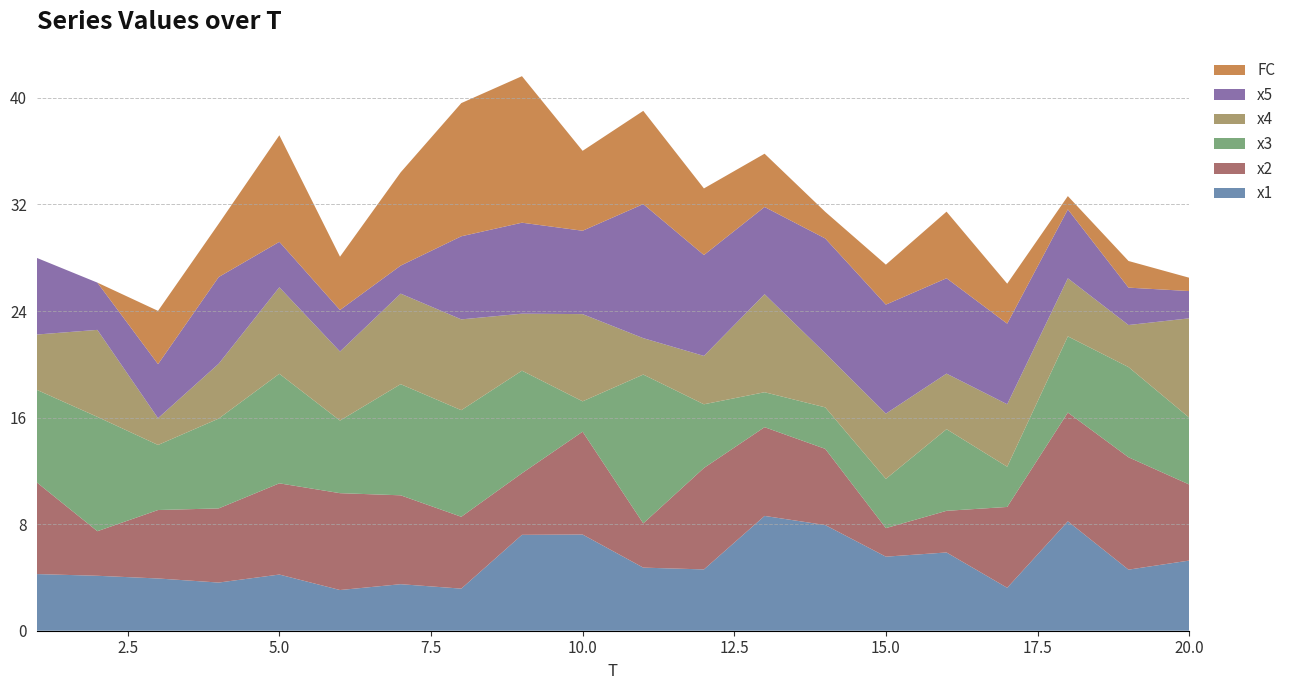

Reading left to right, transcribe all the data shown in this chart.

x1: 4.3	4.1	3.9	3.6	4.2	3.1	3.5	3.2	7.2	7.2	4.7	4.6	8.6	7.9	5.6	5.9	3.2	8.2	4.6	5.3
x2: 6.9	3.3	5.1	5.6	6.8	7.3	6.7	5.4	4.6	7.7	3.3	7.6	6.7	5.7	2.1	3.1	6.1	8.2	8.4	5.7
x3: 6.9	8.6	4.9	6.7	8.2	5.4	8.3	8.0	7.7	2.3	11.2	4.8	2.6	3.1	3.7	6.1	3.0	5.7	6.8	5.0
x4: 4.1	6.5	2.0	4.1	6.5	5.2	6.8	6.8	4.3	6.5	2.7	3.6	7.4	4.1	4.9	4.2	4.7	4.4	3.2	7.5
x5: 5.8	3.5	4.1	6.5	3.4	3.1	2.1	6.2	6.8	6.3	10.1	7.6	6.5	8.6	8.2	7.2	6.1	5.2	2.8	2.0
FC: 0.0	0.0	4.0	4.0	8.0	4.0	7.0	10.0	11.0	6.0	7.0	5.0	4.0	2.0	3.0	5.0	3.0	1.0	2.0	1.0